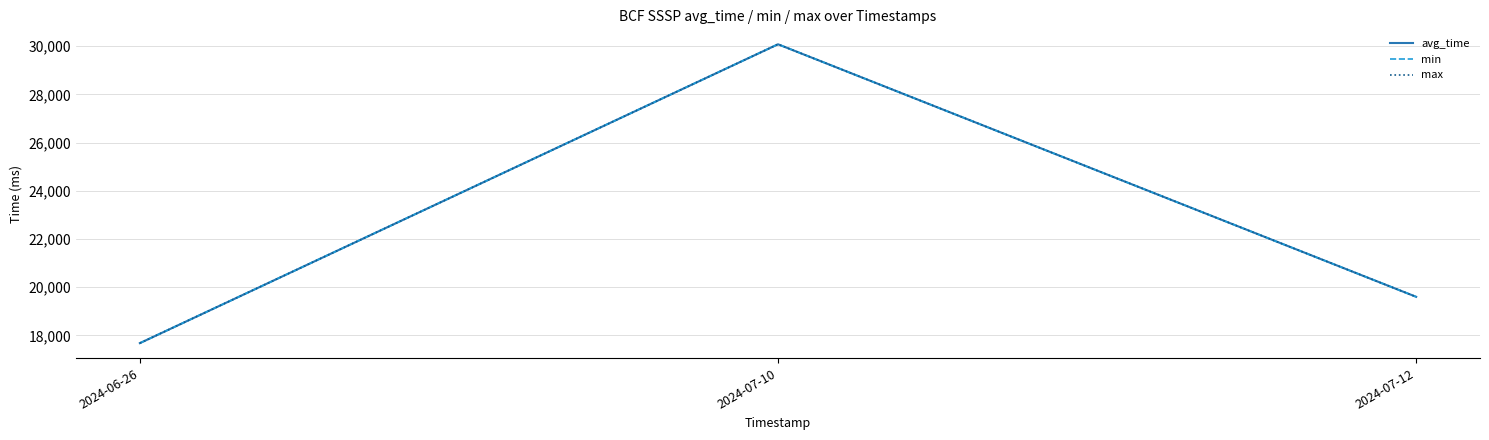

Is this an area chart (filled region under the line)?

No